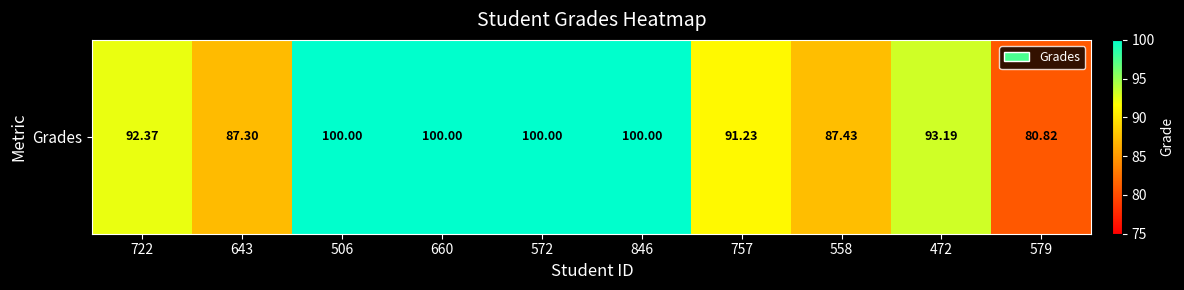

List the labels in order of value, smallest first.

579, 643, 558, 757, 722, 472, 506, 660, 572, 846